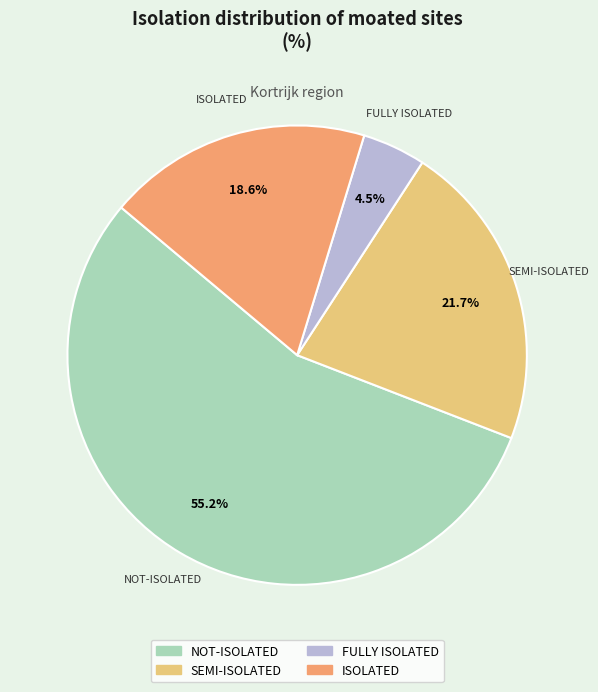

Between FULLY ISOLATED and SEMI-ISOLATED, which is larger?

SEMI-ISOLATED